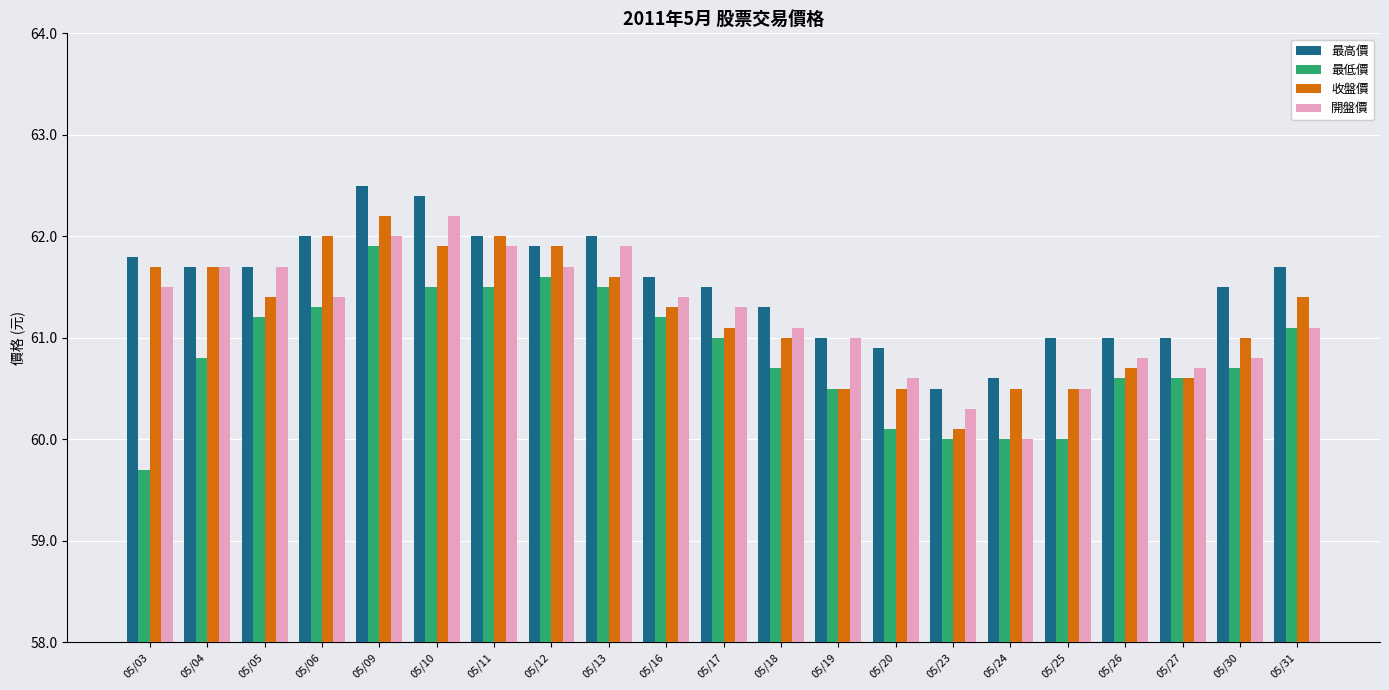

What is the total value across all series at 05/16?

245.5